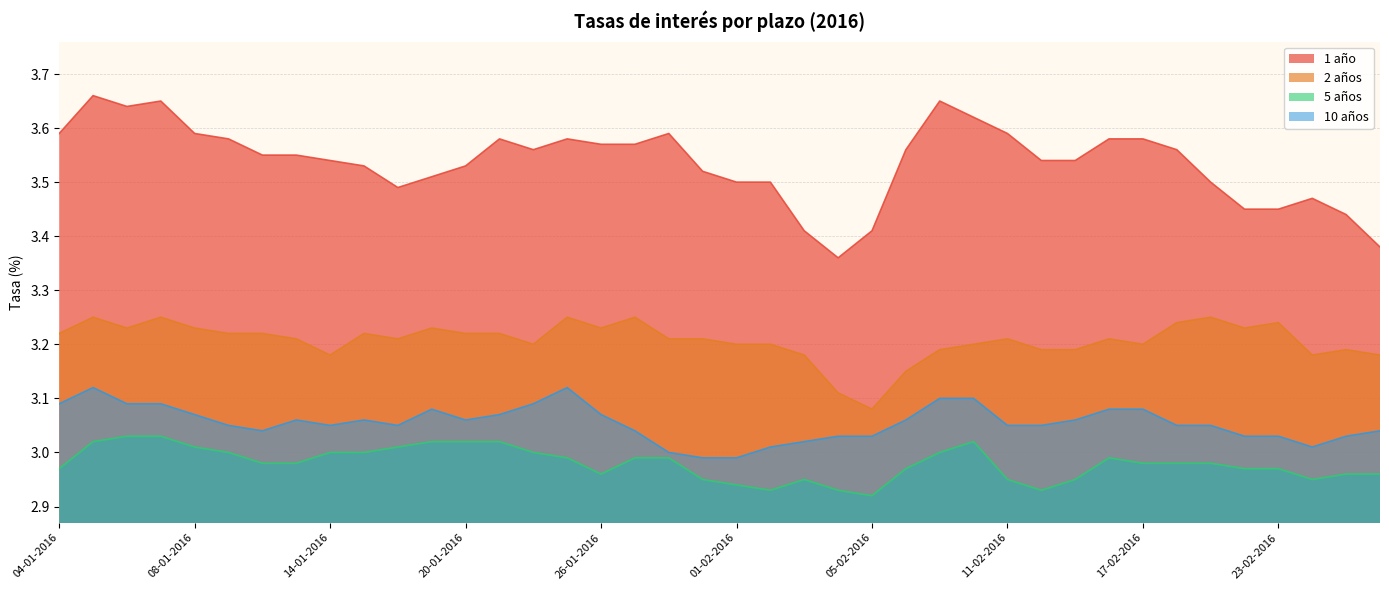

Is it true that 2 años equals 3.2 at 17-02-2016?

True